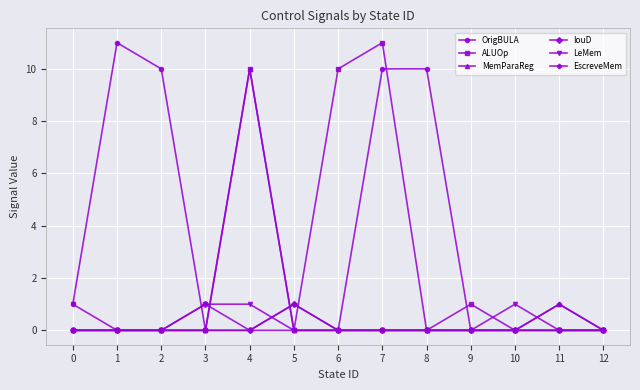

What is the difference between the highest and lowest values at 4?

10